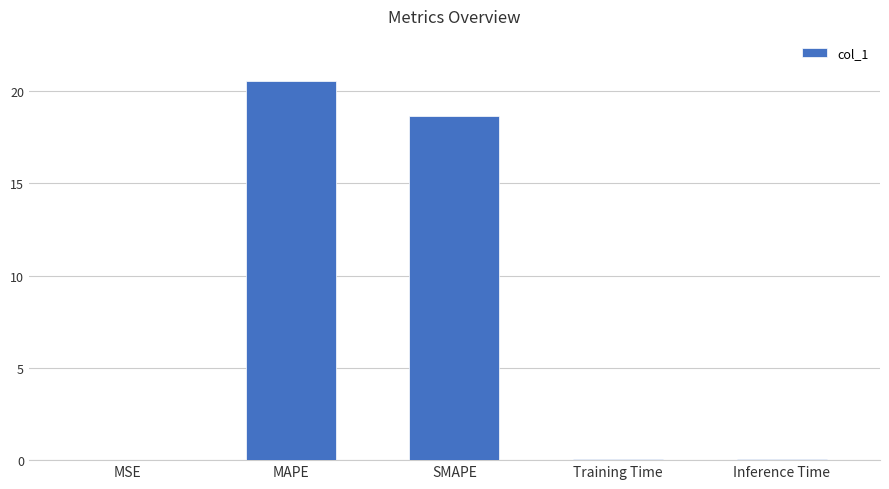

Are the bars horizontal?

No